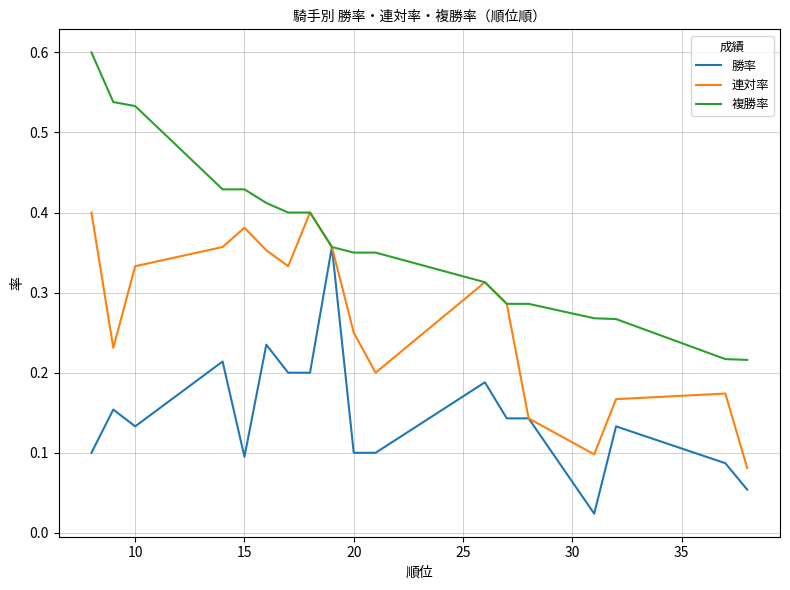

Does the chart have visible grid lines?

Yes